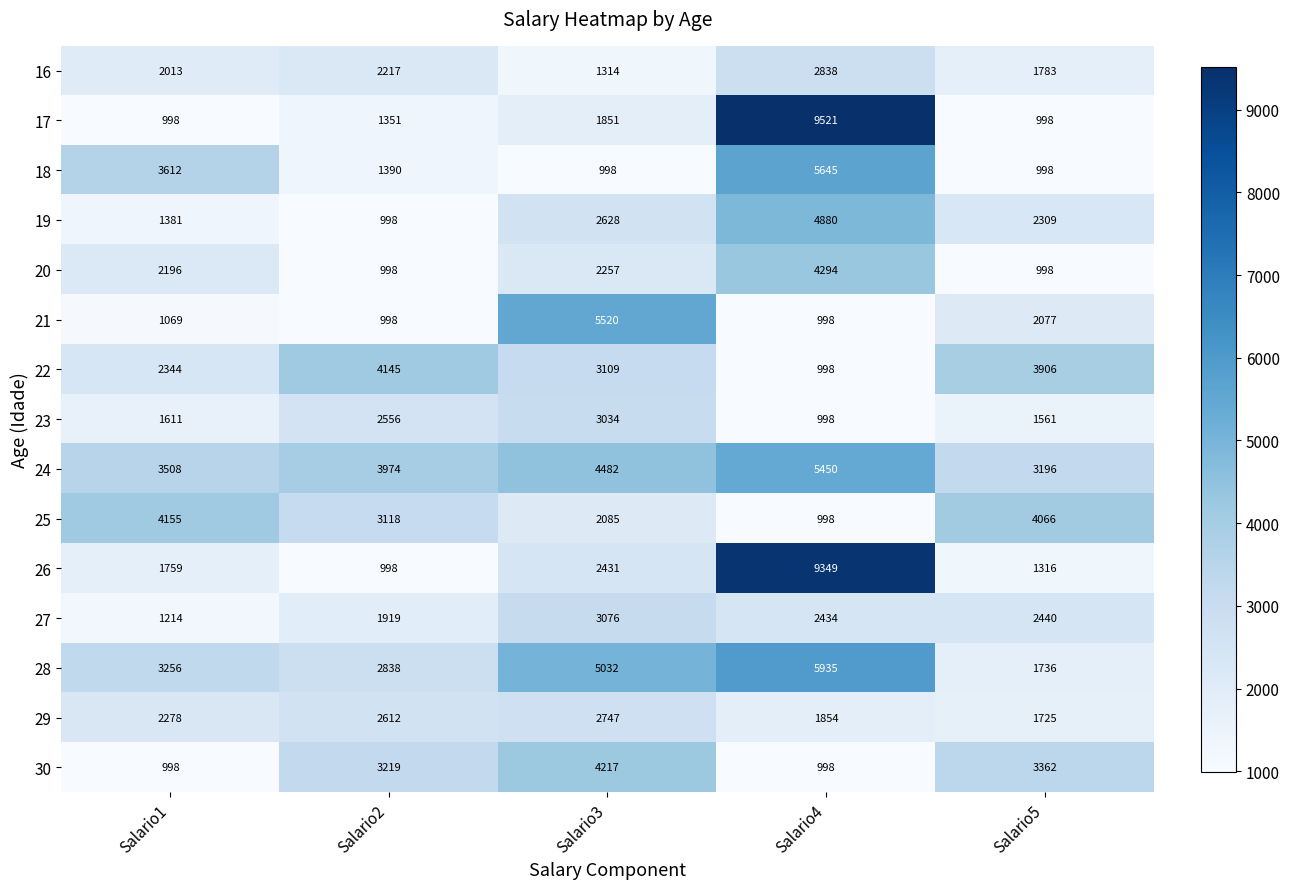

What is the difference between the 20 values at Salario1 and Salario2?

1198